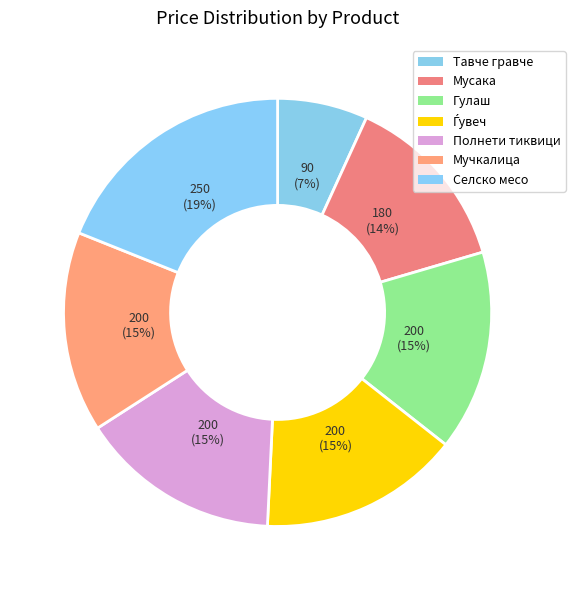

What percentage is the Тавче гравче slice, to the nearest percent?

7%